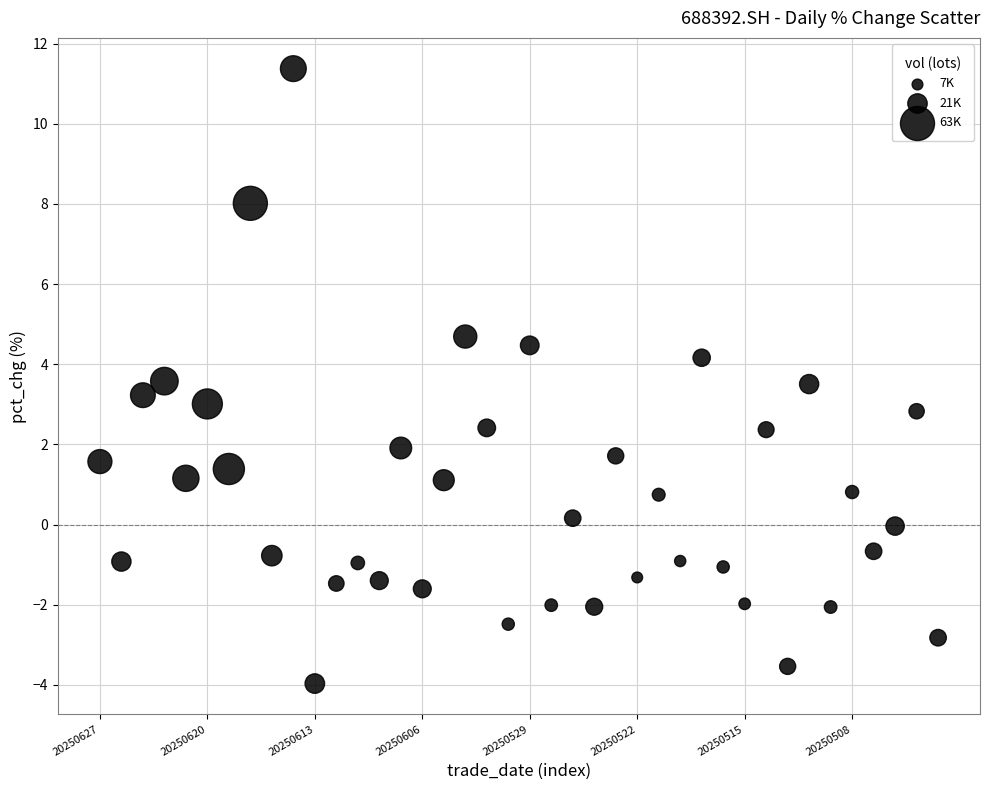

What is the range of Y values (max minus min)?

15.3